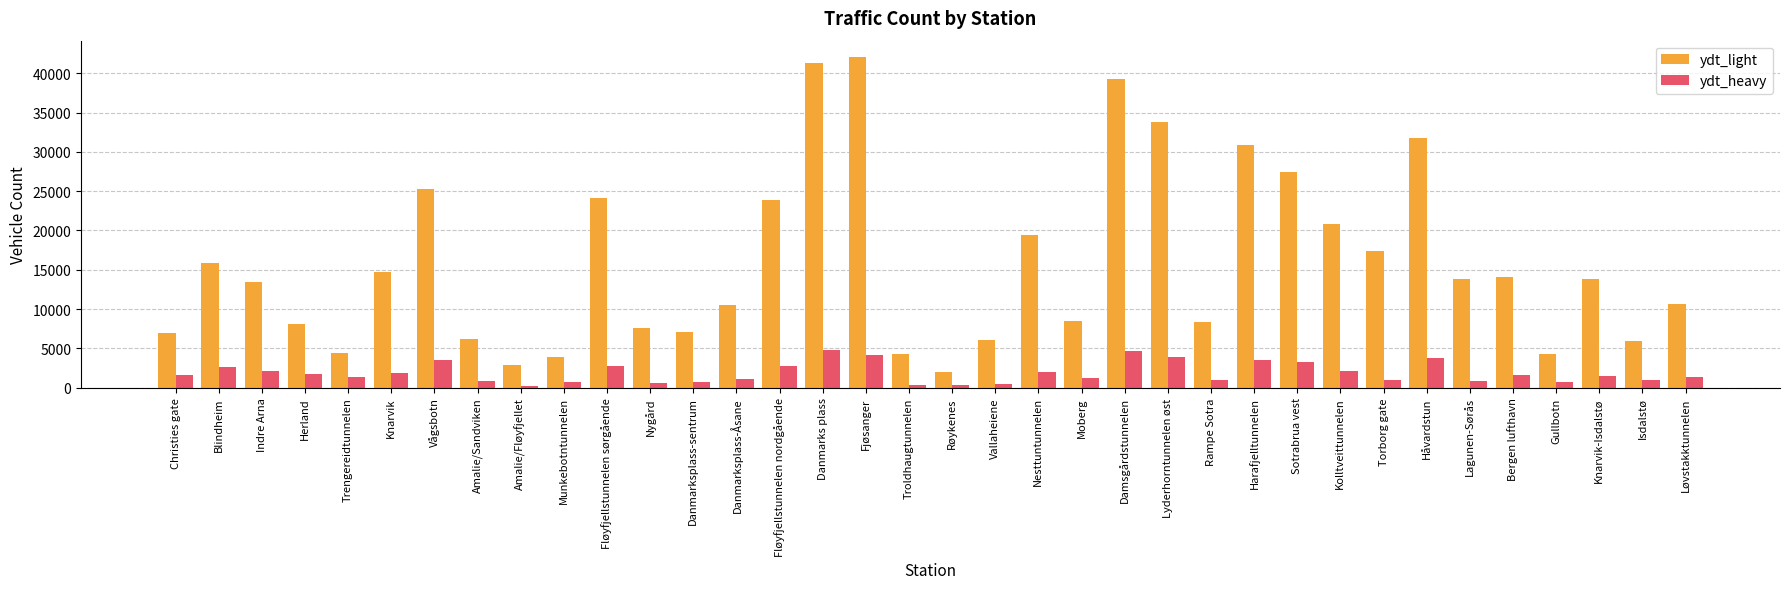

What is the maximum value shown in the chart?

42050